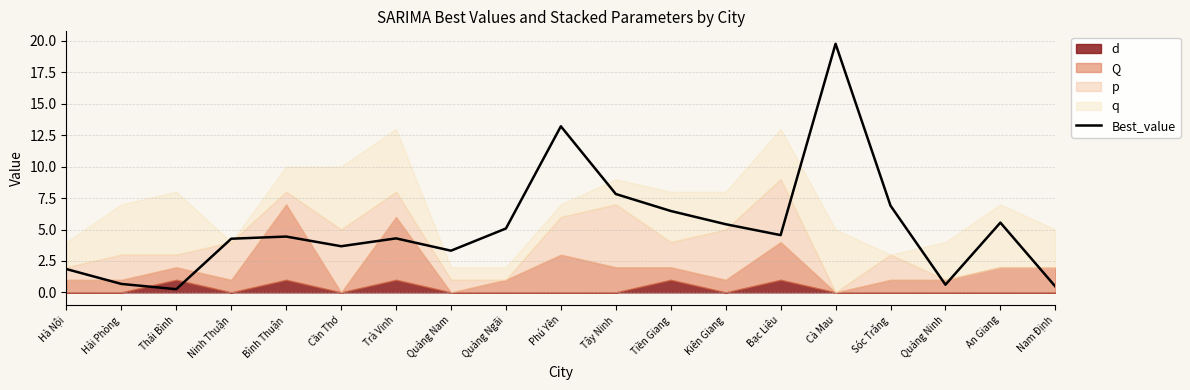

The chart shows a value of 13.2 at Phú Yên. True or false?

True